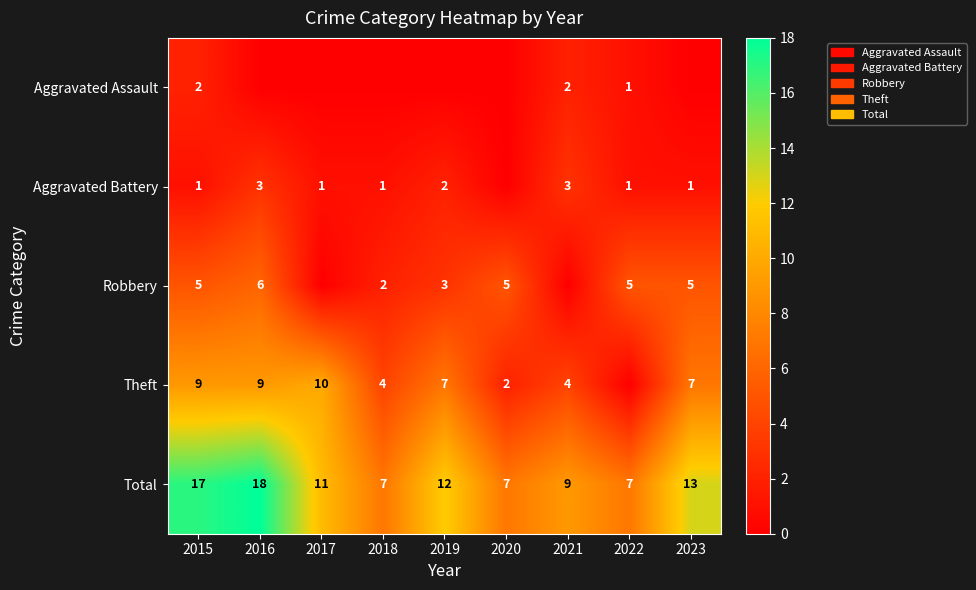

What is the minimum value for Total?

7